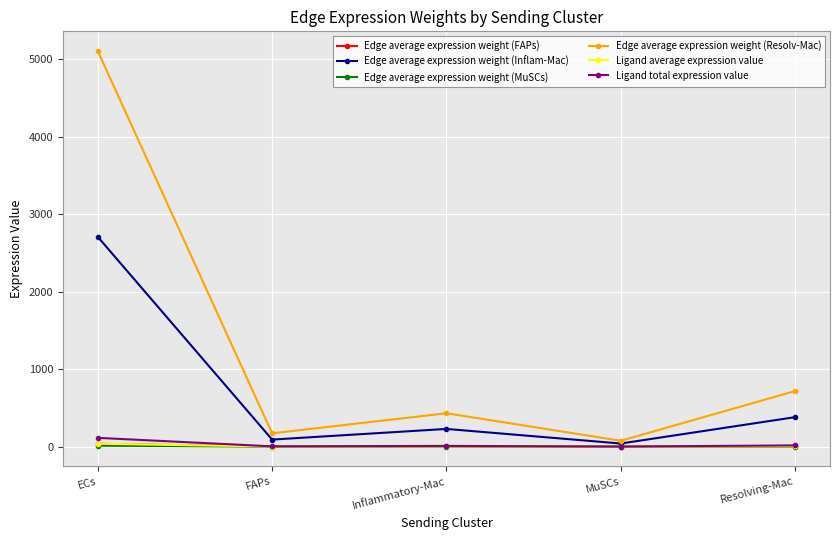

At which category is the sum across all series the highest?

ECs